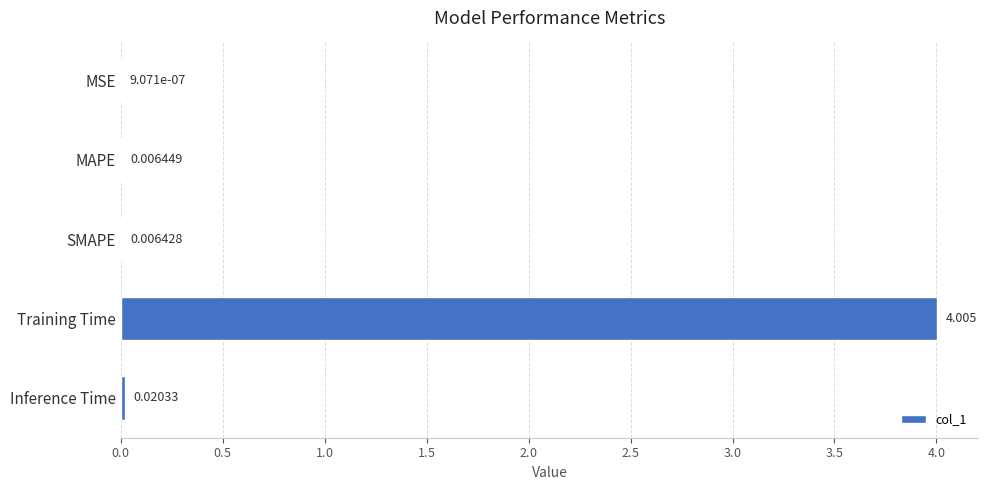

Which has a higher value, Inference Time or SMAPE?

Inference Time